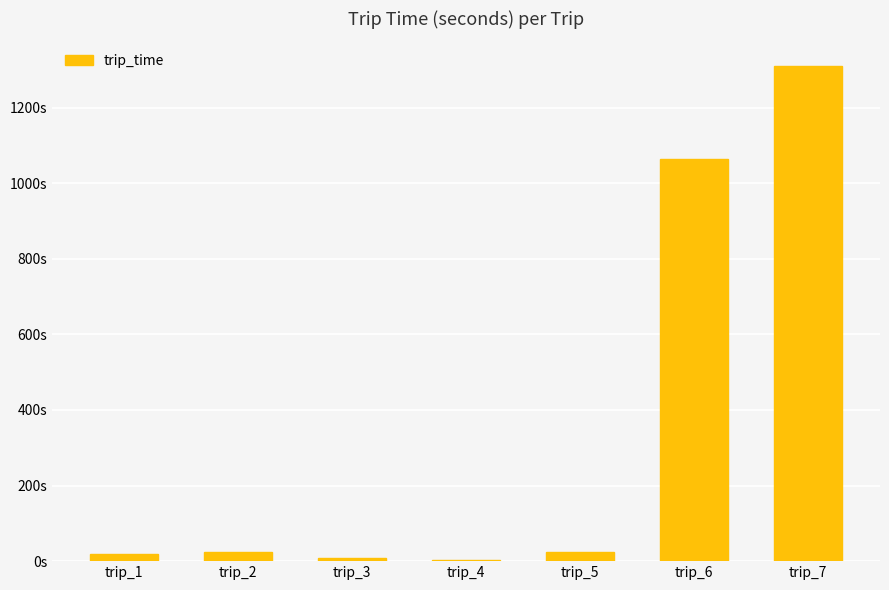

What is the greatest value displayed?

1310